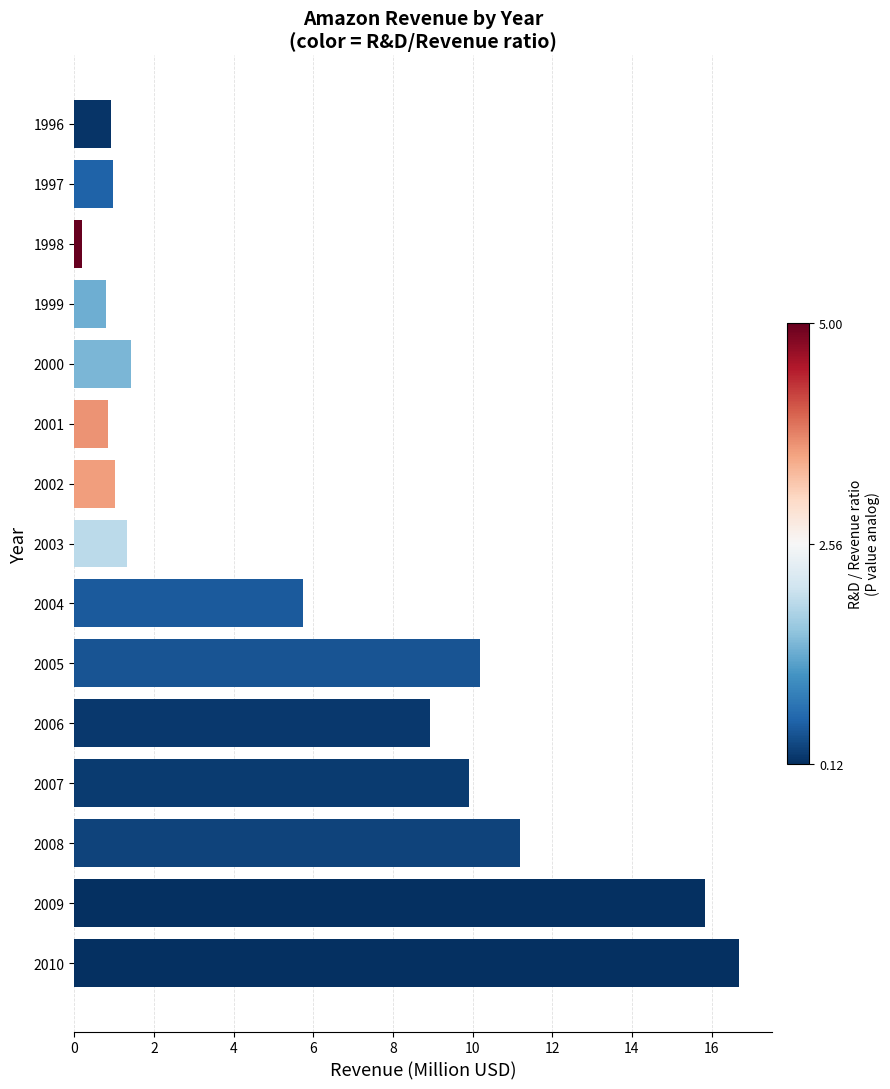

Count the number of data series in this chart.

1